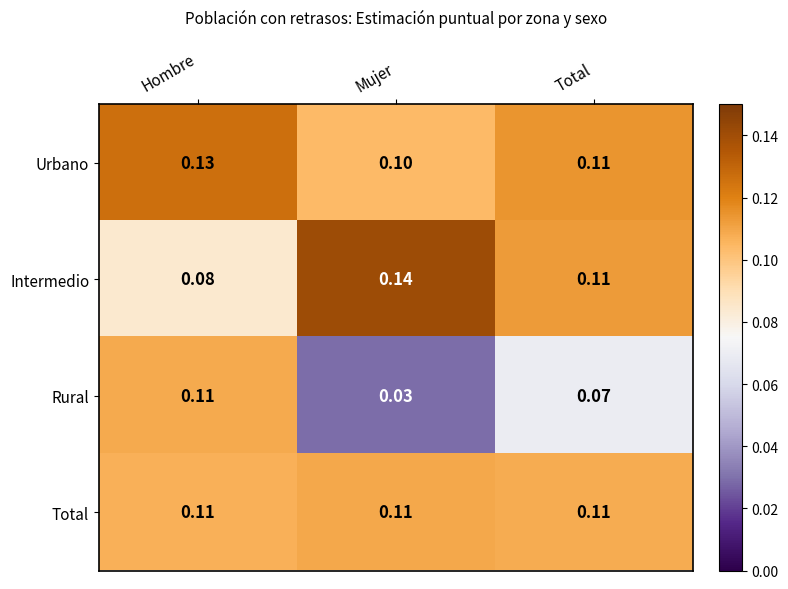

How many series are shown in this chart?

4